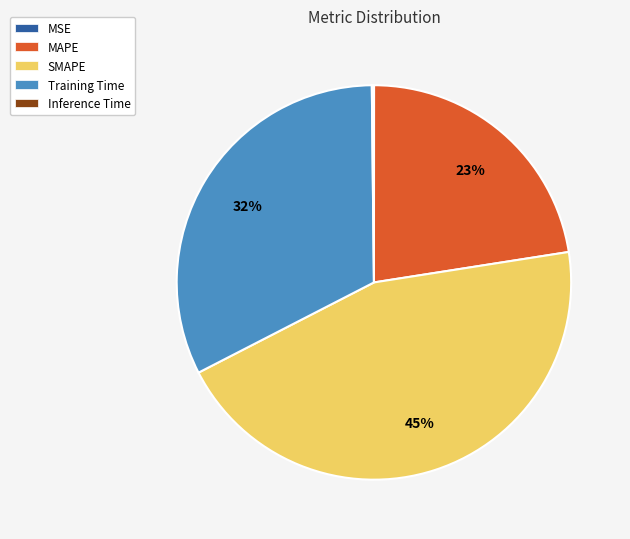

To the nearest percent, what portion does SMAPE represent?

45%